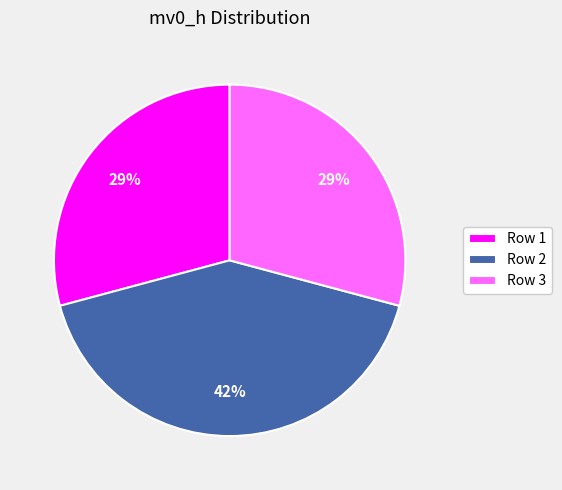

To the nearest percent, what is the average slice percentage?

33%